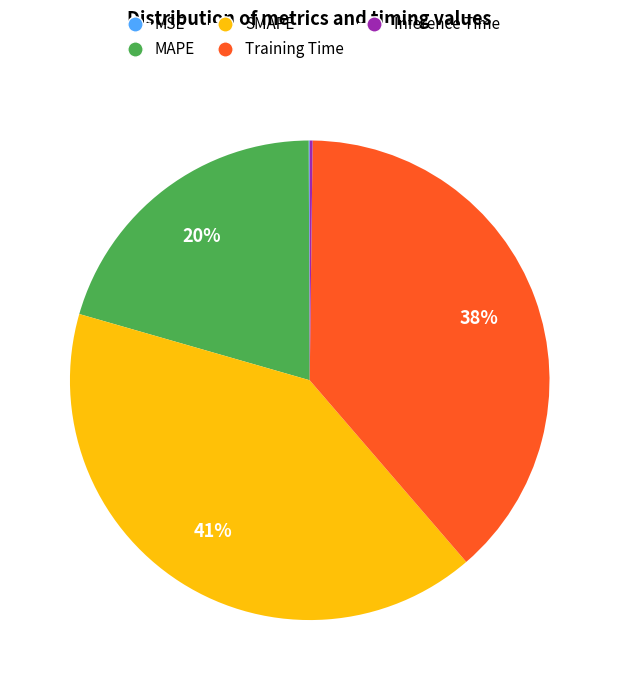

Which category has the biggest portion of the pie?

SMAPE